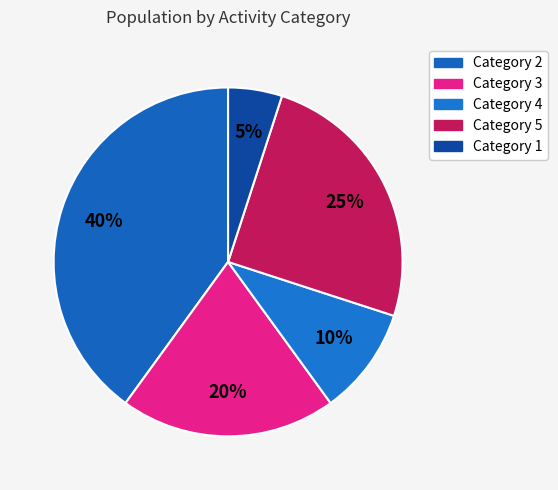

Count the number of slices in the pie.

5